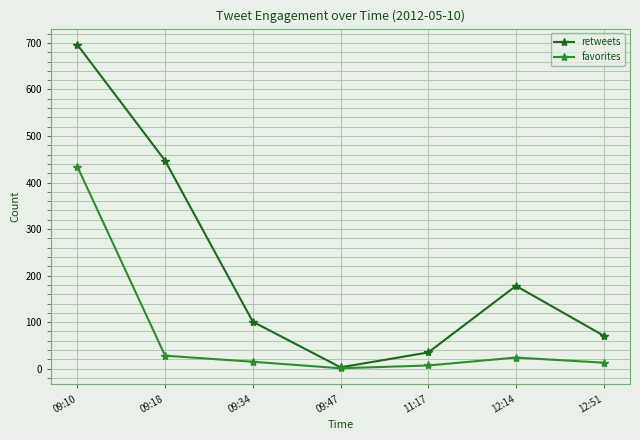

List the series in order of their peak value, lowest first.

favorites, retweets